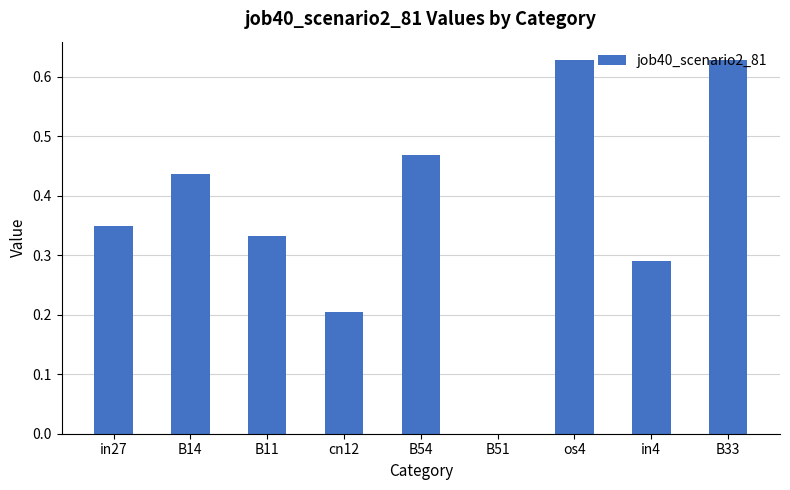

True or false: the data shows 0.4 at os4.

False